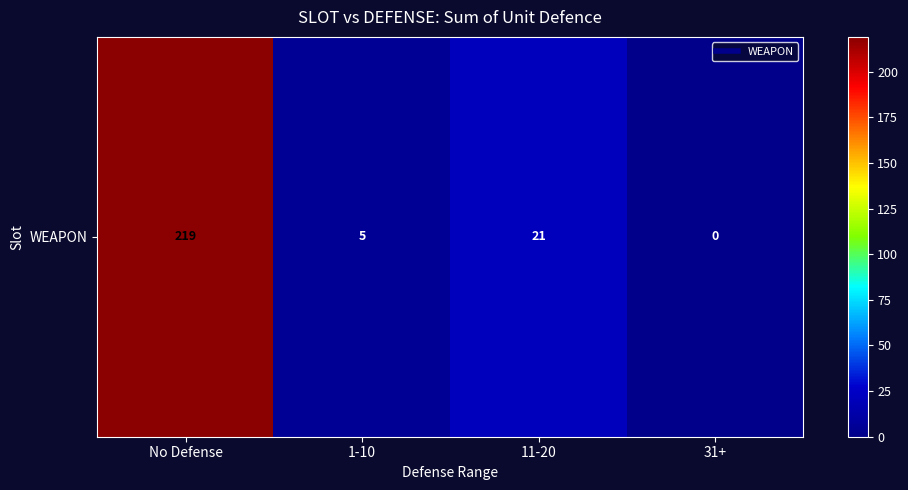

What is the difference between the maximum and second lowest values?

214